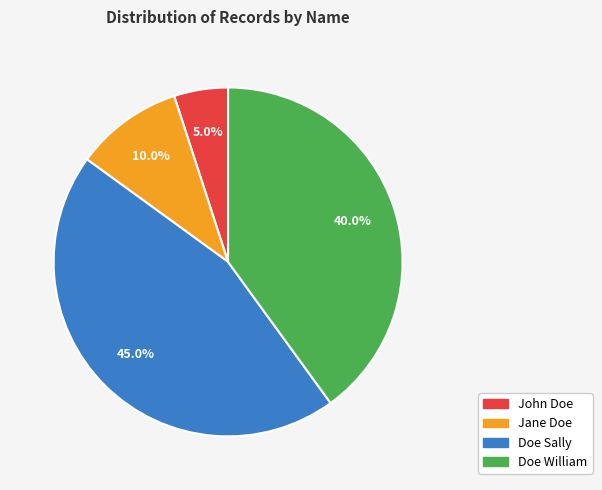

Which has a higher value, John Doe or Doe William?

Doe William